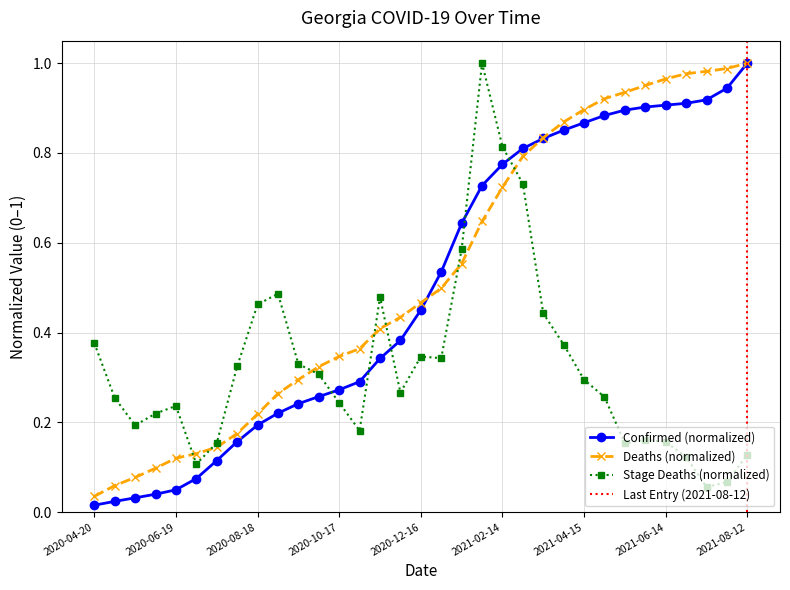

What is the sum of all Confirmed values?

16.6